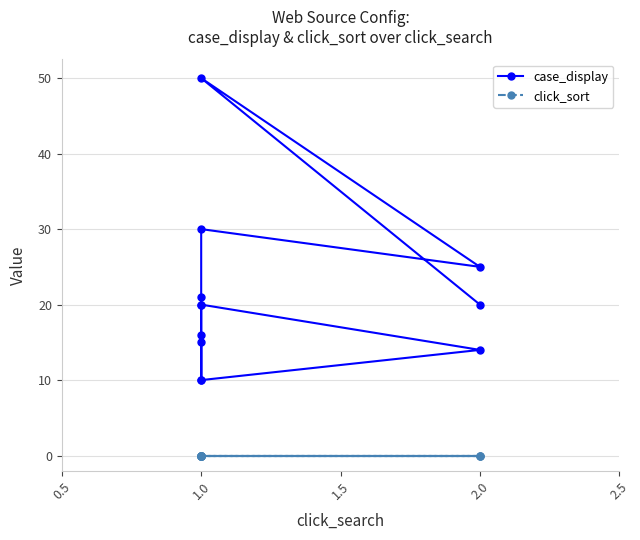

True or false: case_display and click_sort cross at least once.

False